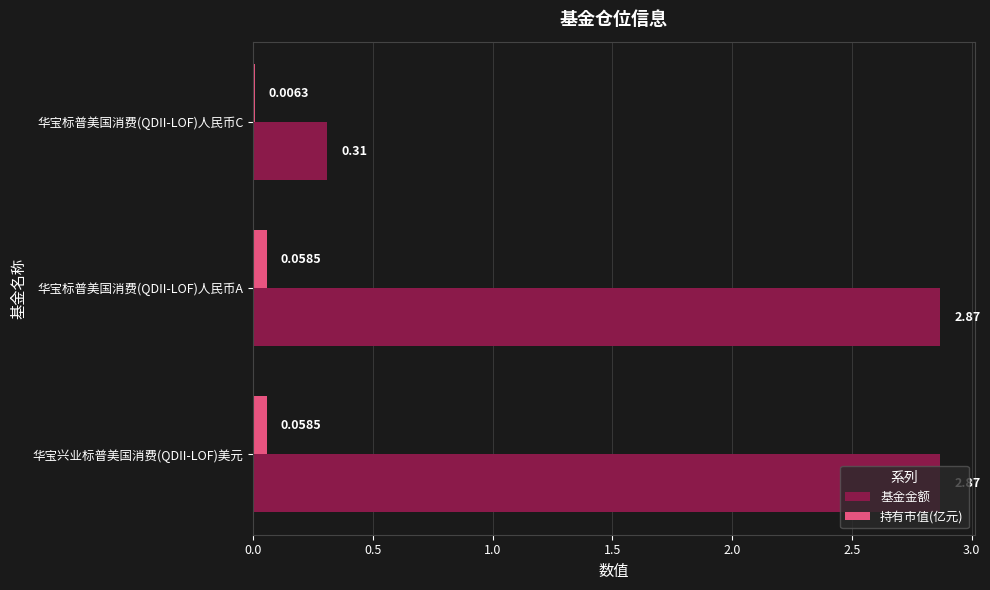

Which series has the largest total across all categories?

基金金额